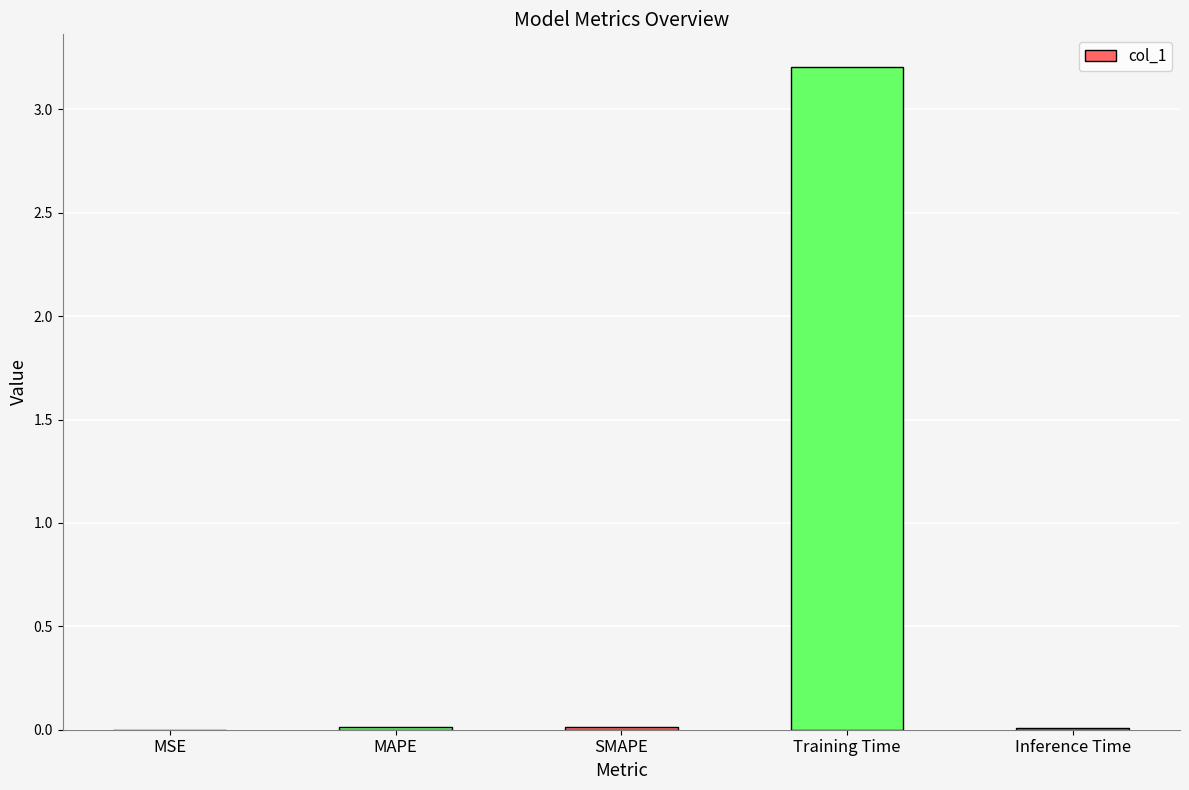

What is the greatest value displayed?

3.2